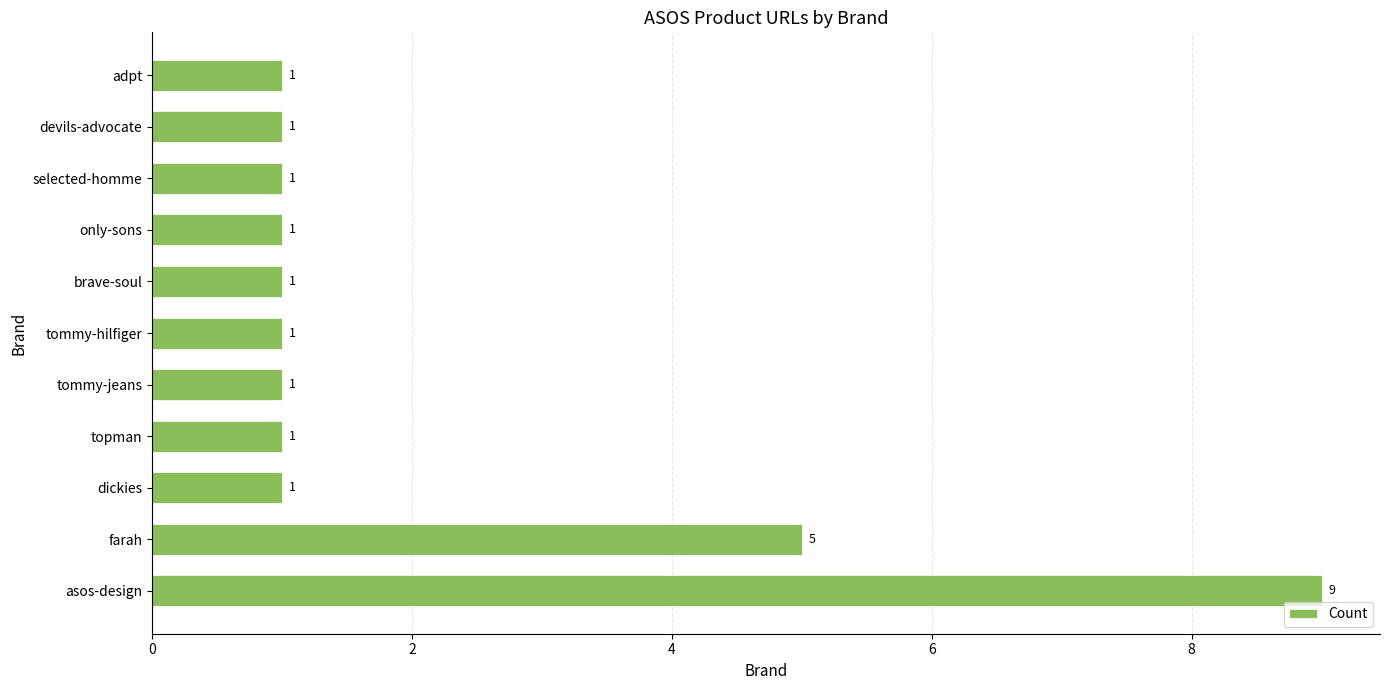

Does the chart contain stacked bars?

No